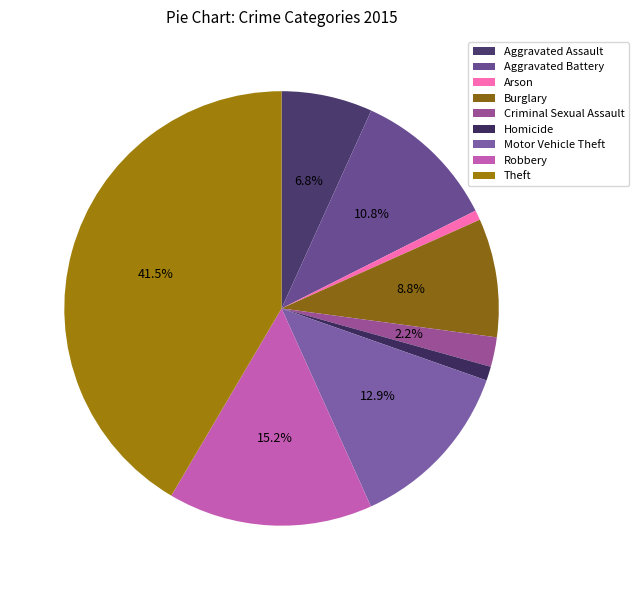

What percentage is the Theft slice, to the nearest percent?

42%